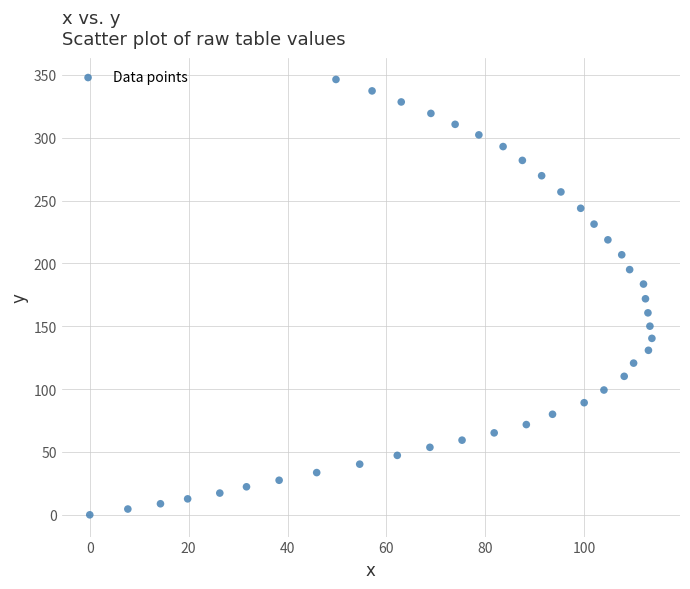

What is the range of X values (max minus min)?

113.7